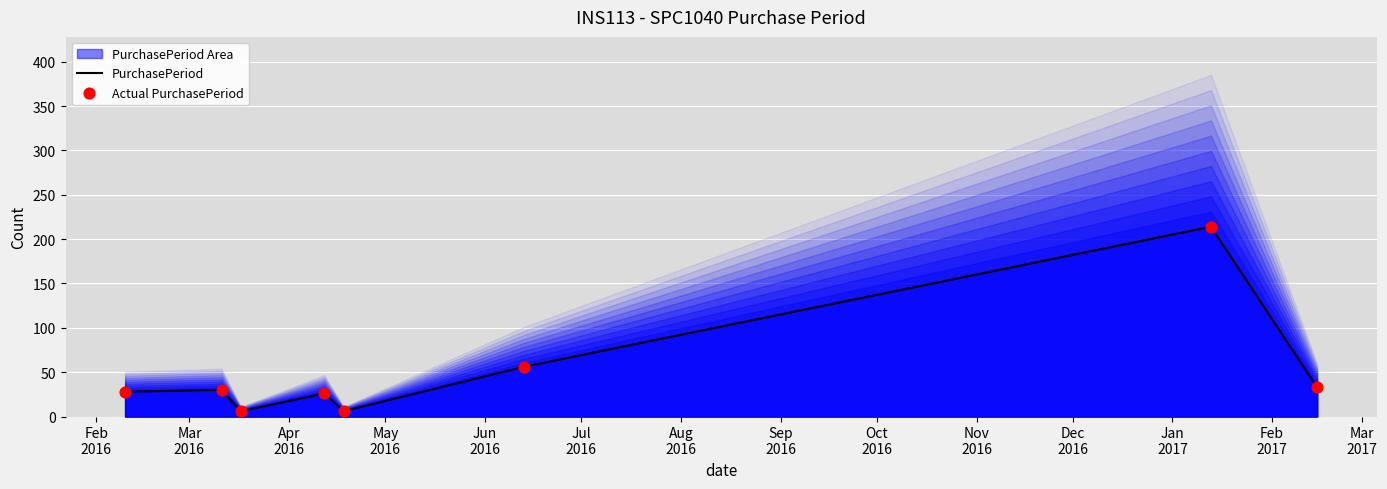

At how many categories does at least one series exceed 55?

2